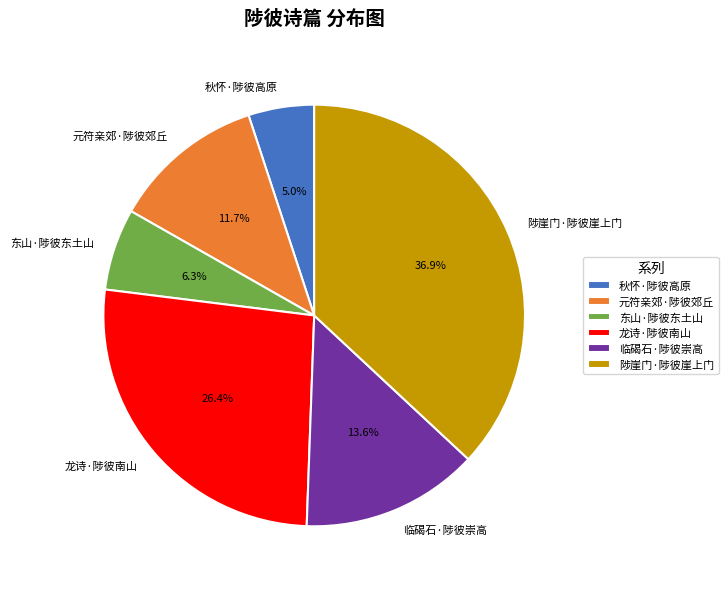

Is it true that 秋怀·陟彼高原 is 18% of the pie?

False